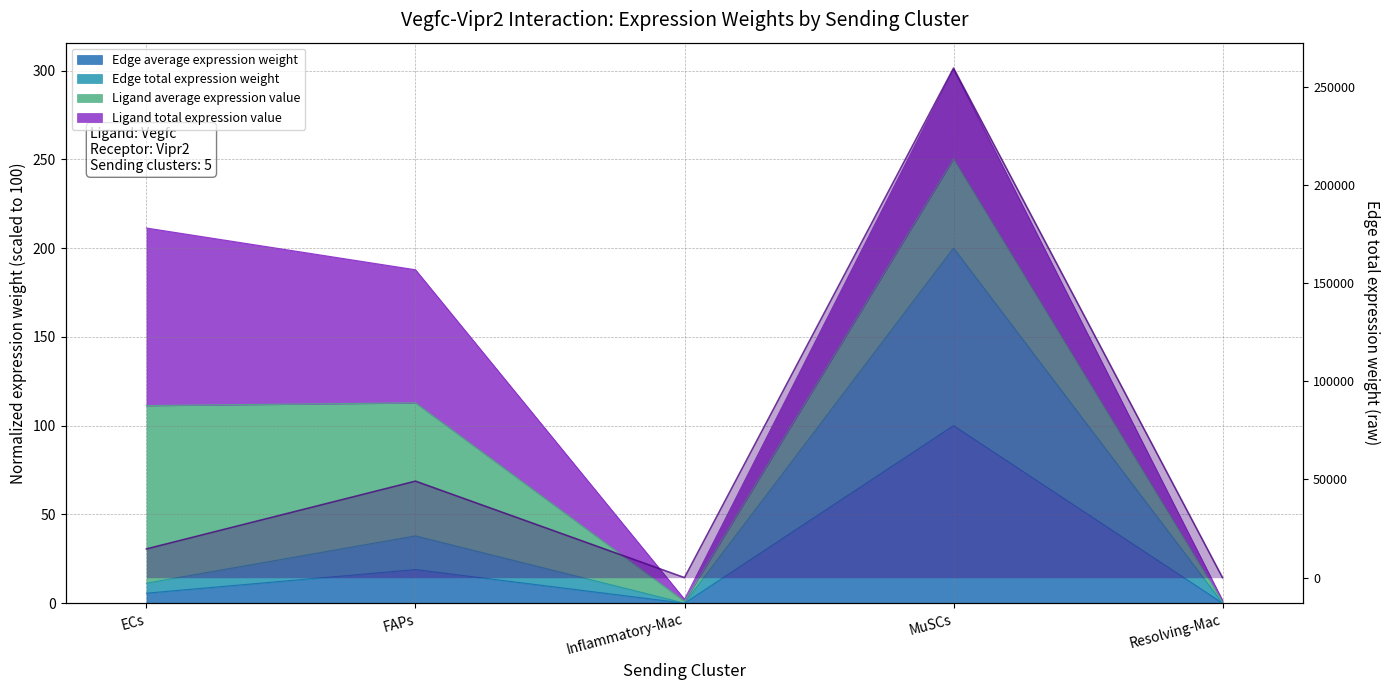

True or false: Edge average expression weight and Edge total expression weight cross at least once.

False